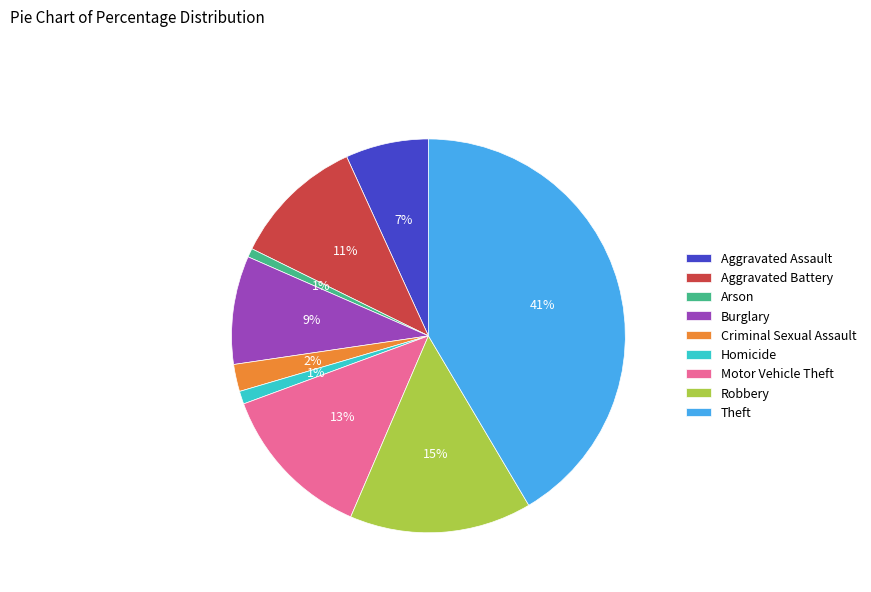

Does Robbery represent more than half of the total?

No